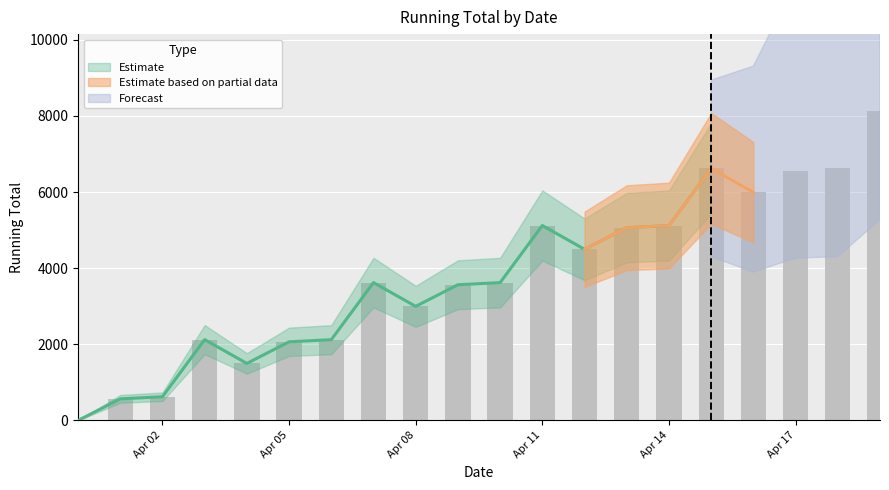

List the labels in order of value, smallest first.

2024-03-31, 2024-04-01, 2024-04-02, 2024-04-04, 2024-04-05, 2024-04-06, 2024-04-03, 2024-04-08, 2024-04-09, 2024-04-10, 2024-04-07, 2024-04-12, 2024-04-13, 2024-04-14, 2024-04-11, 2024-04-16, 2024-04-17, 2024-04-18, 2024-04-15, 2024-04-19